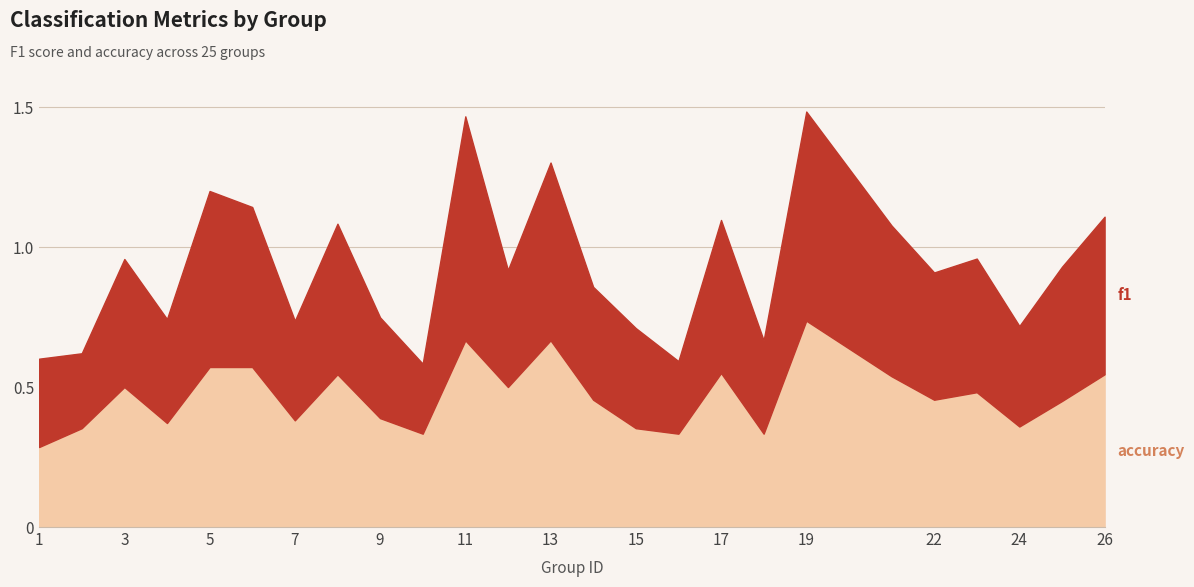

How many lines are shown in the chart?

2